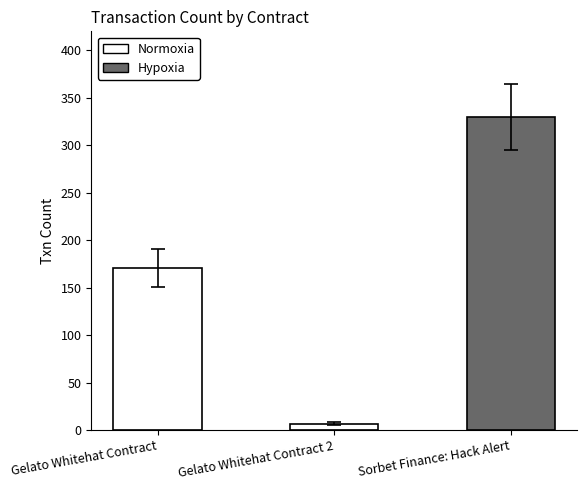

Reading right to left, transcribe all the data shown in this chart.

Sorbet Finance: Hack Alert=330	Gelato Whitehat Contract 2=7	Gelato Whitehat Contract=171